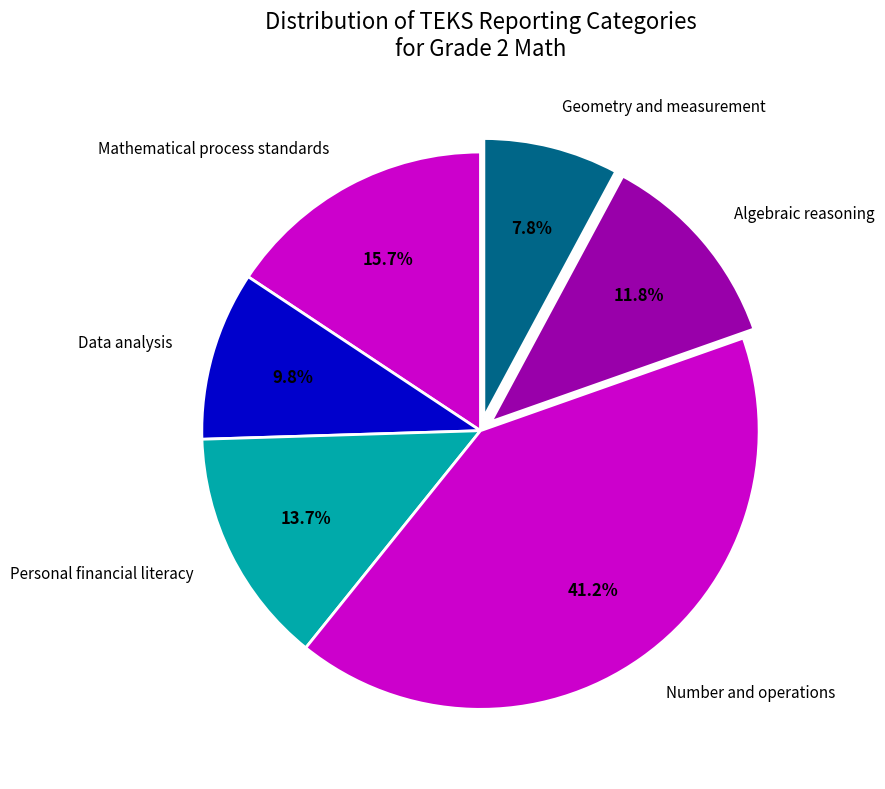

Is there a majority slice in this chart?

No